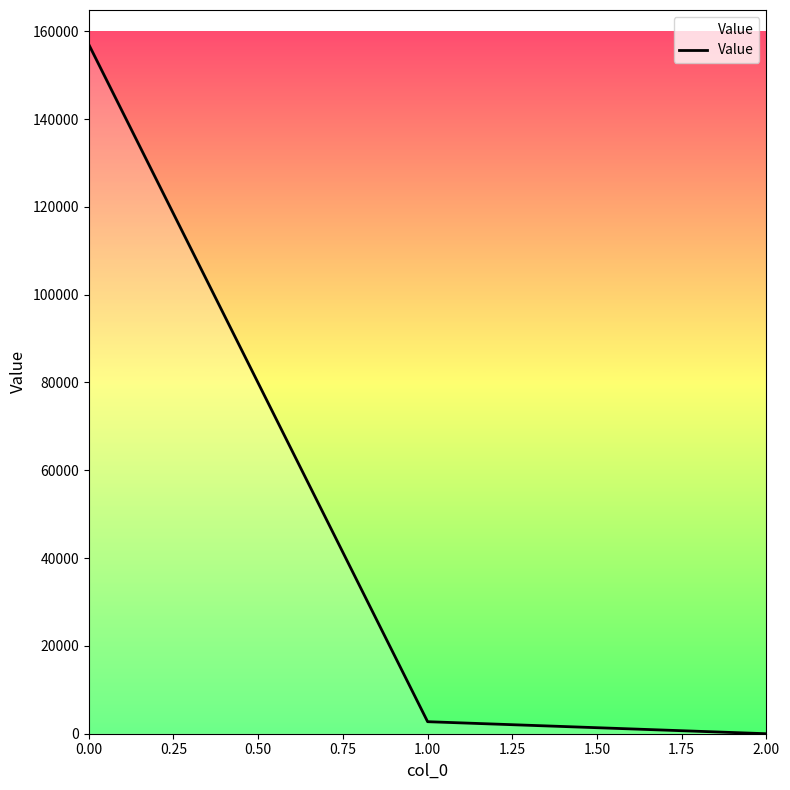

Where is the data nearest to the value 78492?

1.00